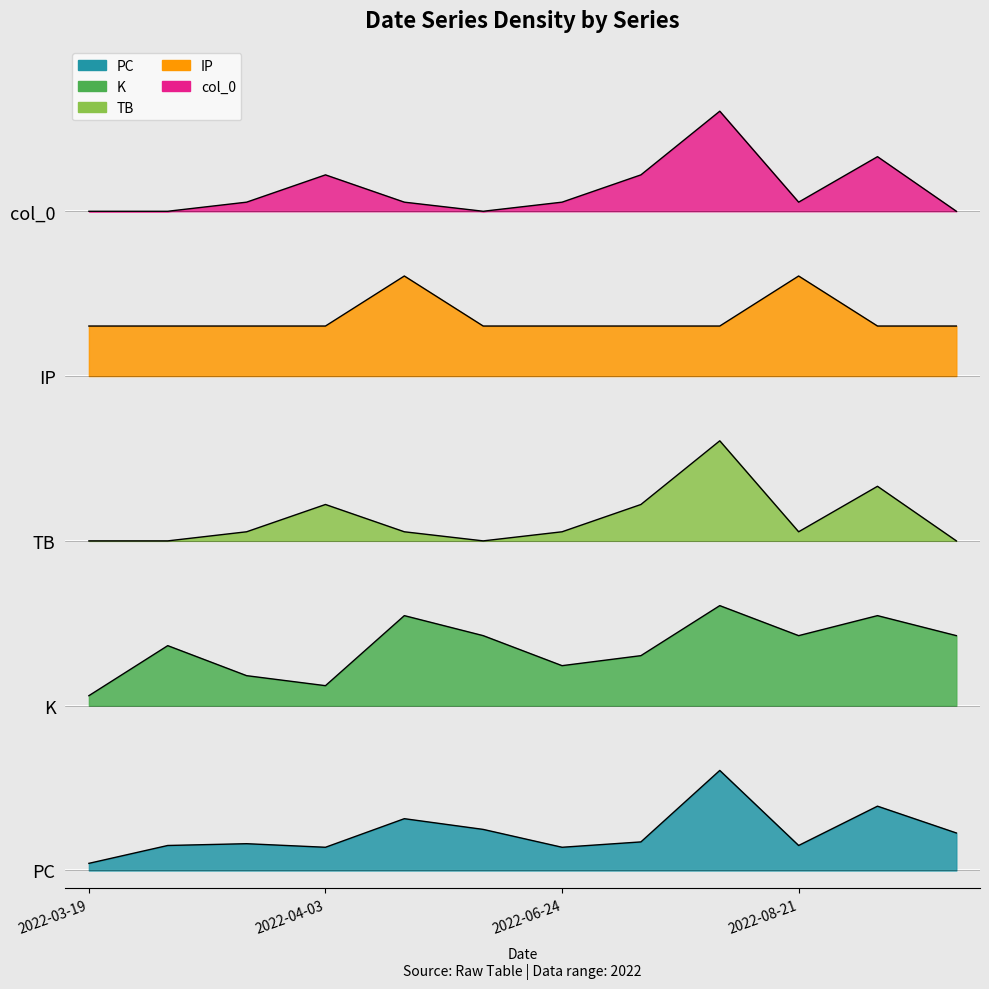

True or false: col_0 and TB intersect in this chart.

False